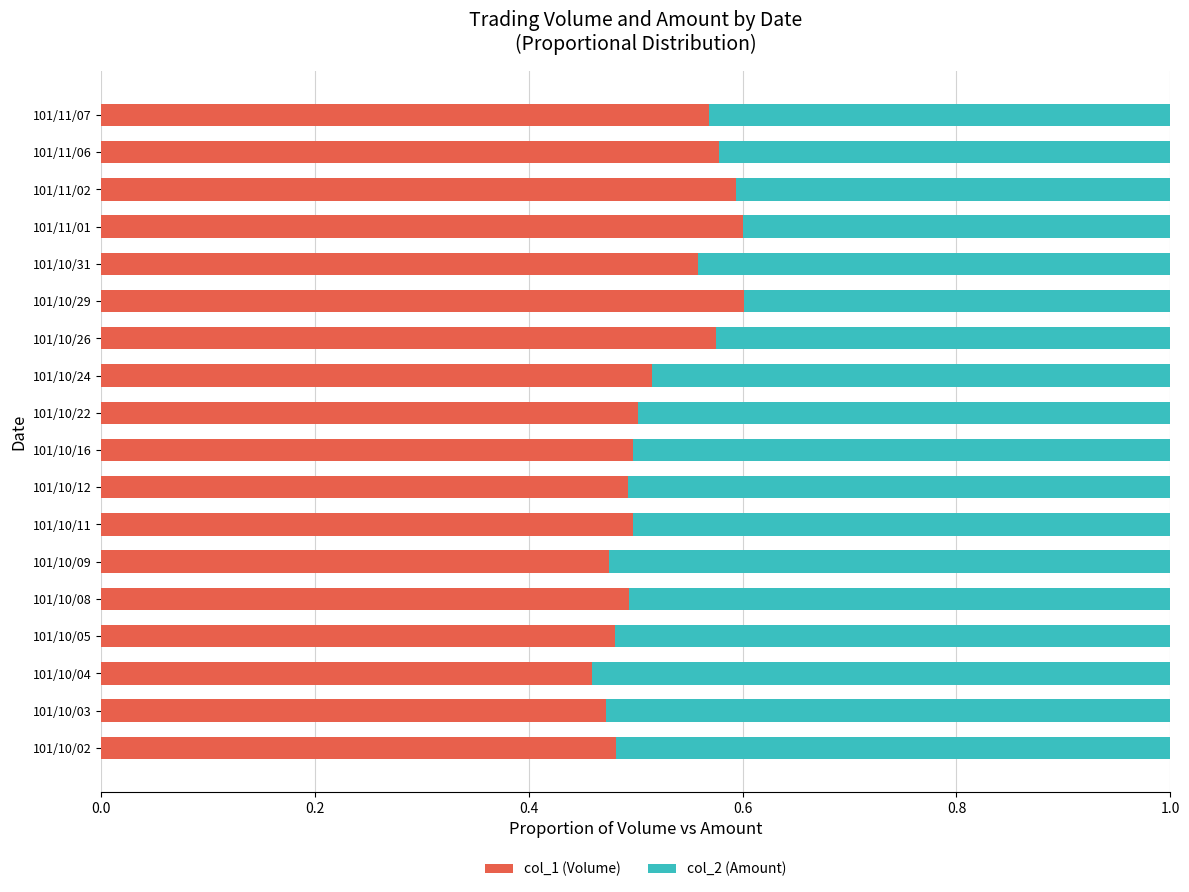

What is the total value across all series at 101/10/04?

1.0